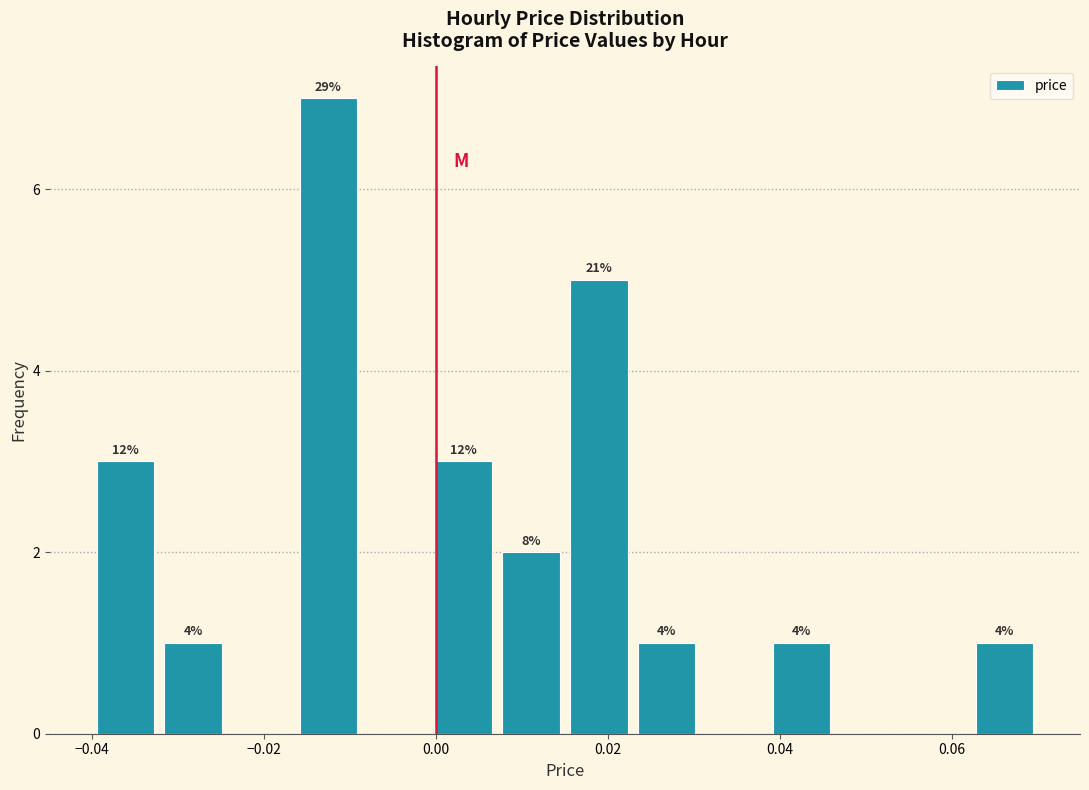

Around what value on the x-axis is the tallest bar? Give the approximate position of its centre, as read against the axis.

-0.012